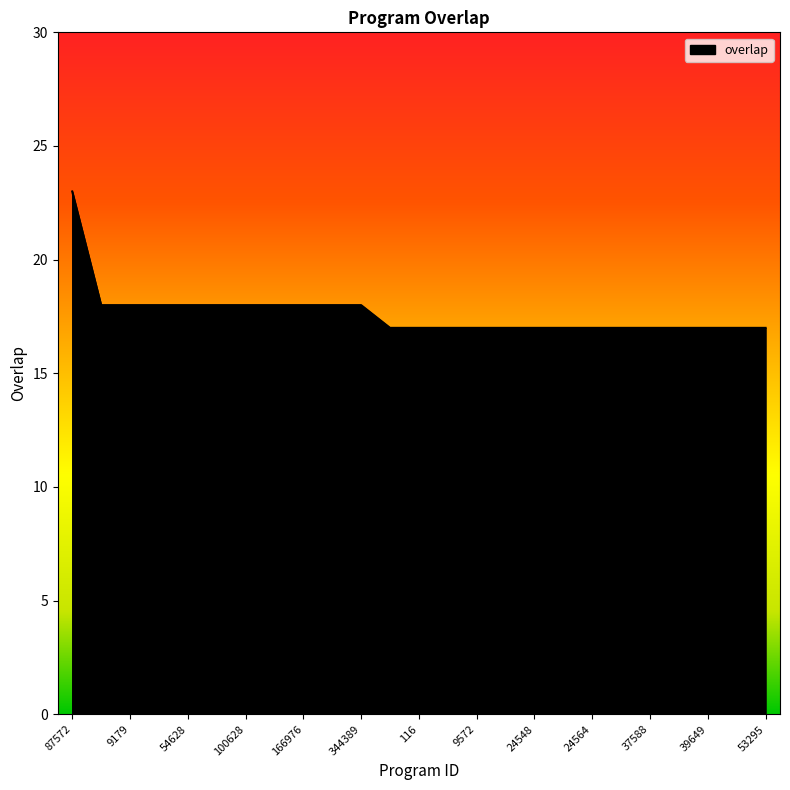

Count the values in the range 17 to 18.

24